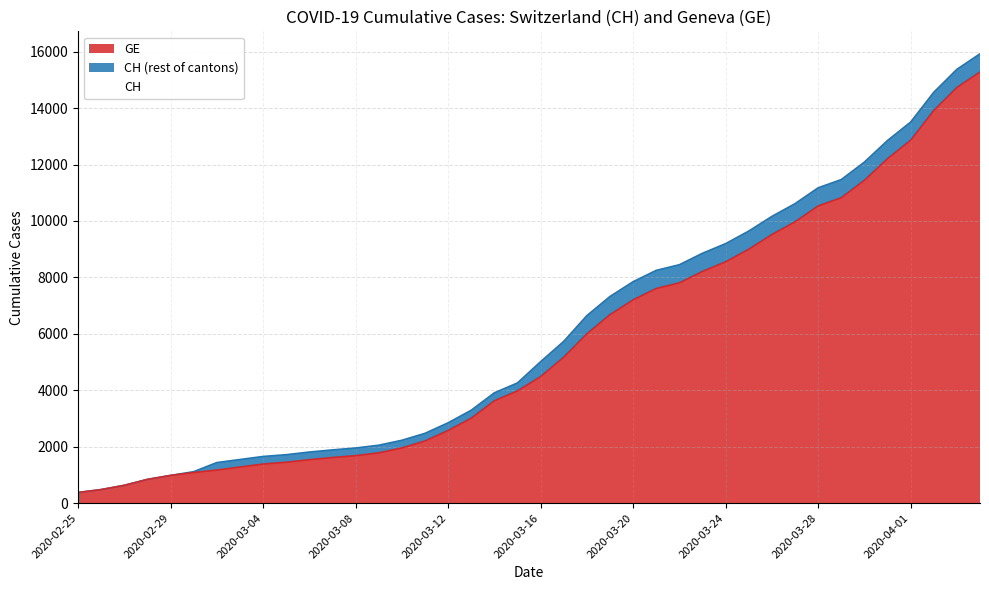

List the series in order of their overall mean, lowest first.

GE, CH